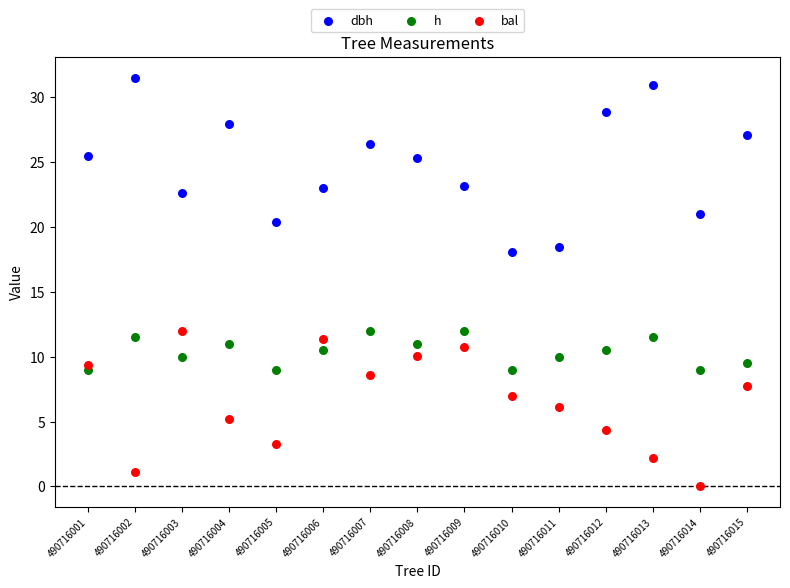

What are all the series names shown in the legend?

dbh, h, bal